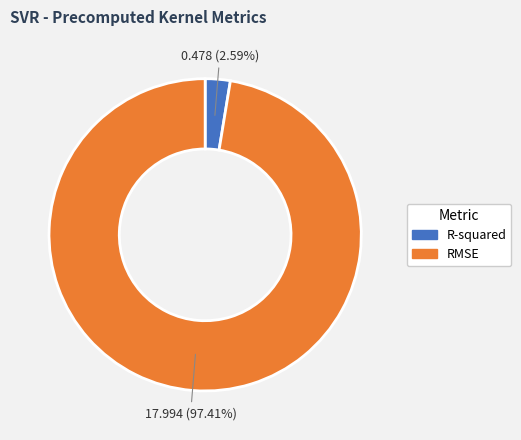

Rank the categories by value from lowest to highest.

R-squared, RMSE